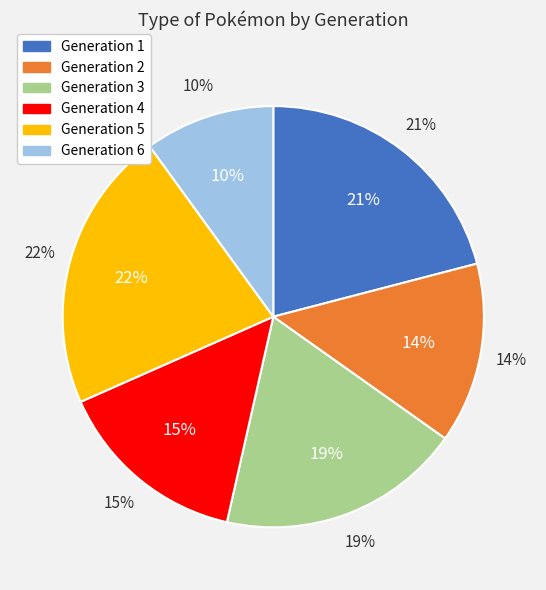

Which category has the smallest portion of the pie?

Generation 6